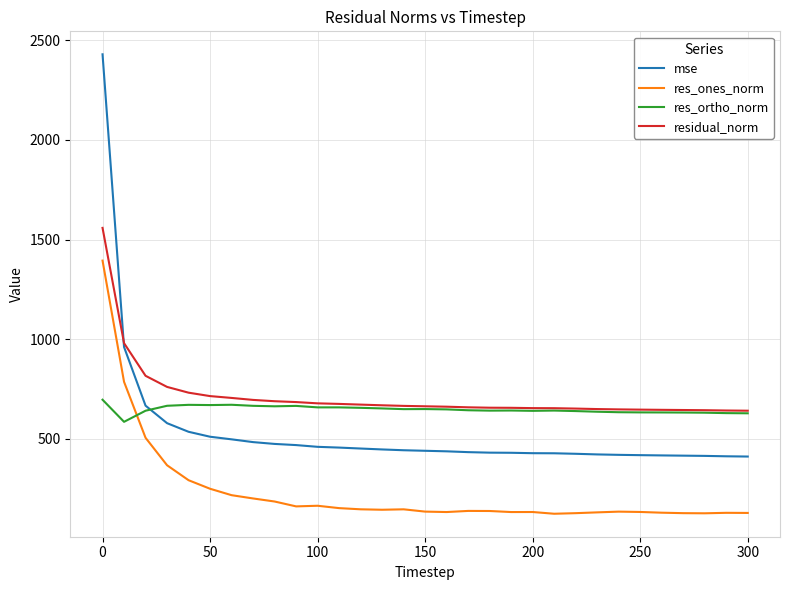

Which series has the largest range (max minus min)?

mse